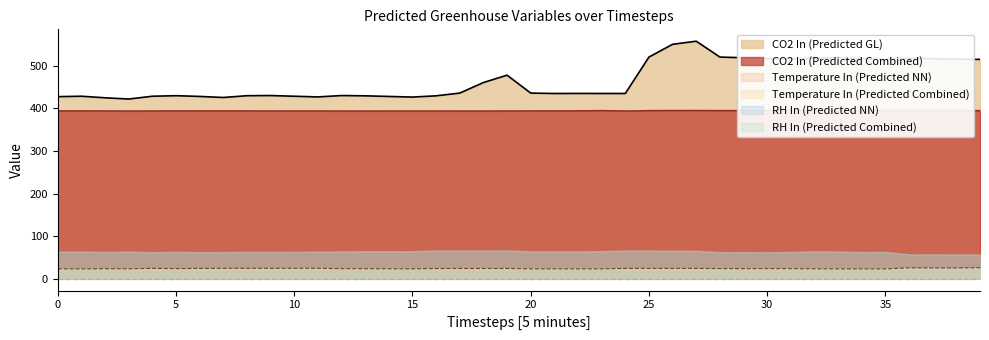

Which has a higher value, 26 or 32?

26